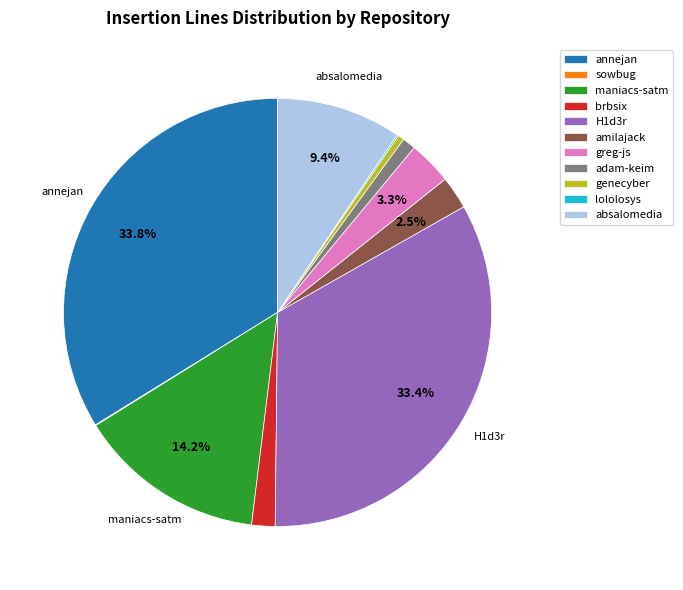

Between brbsix and adam-keim, which is larger?

brbsix